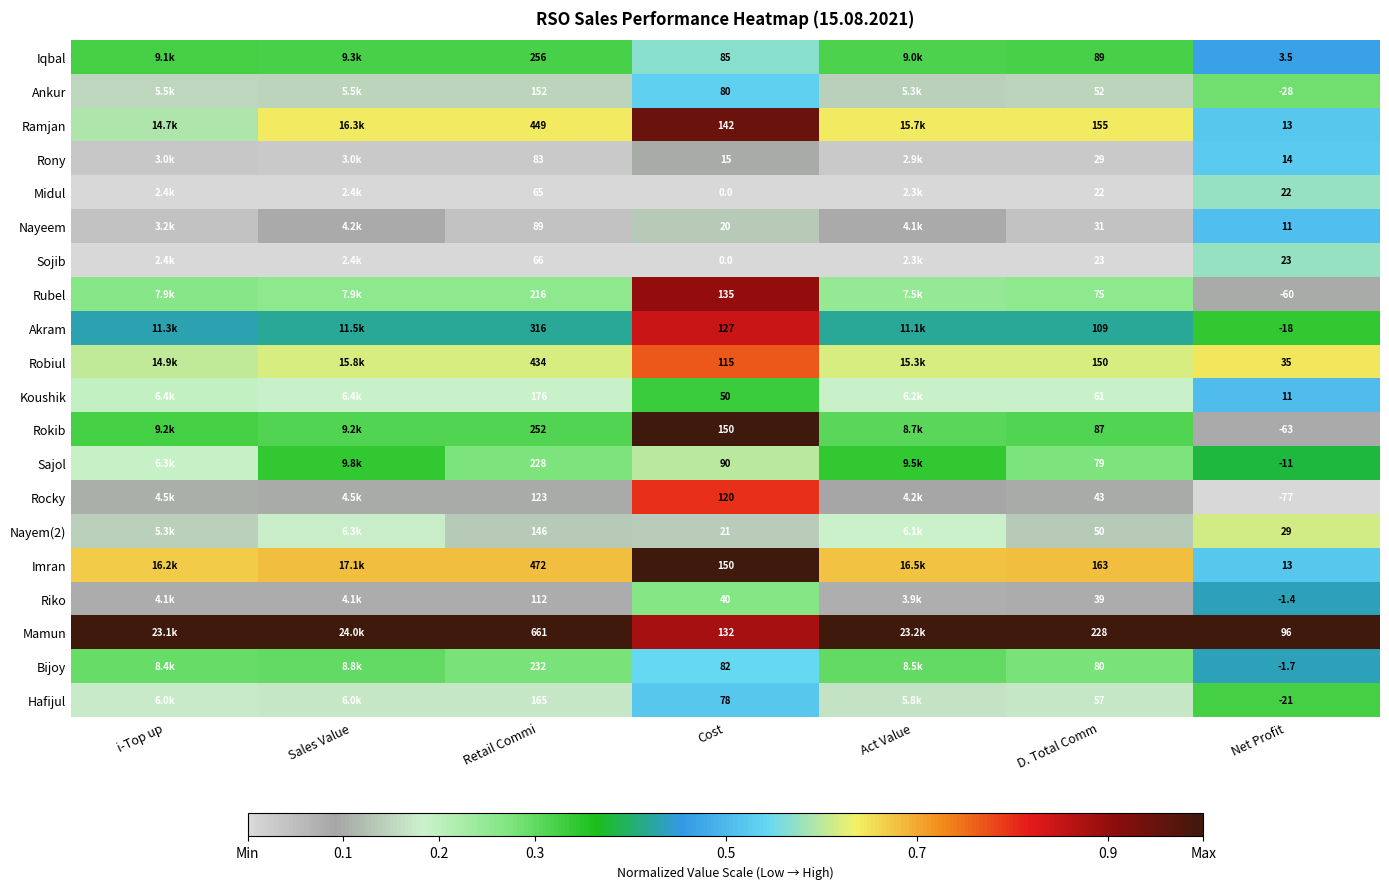

True or false: Nayeem has a value of 0.1 at Sales Value.

False